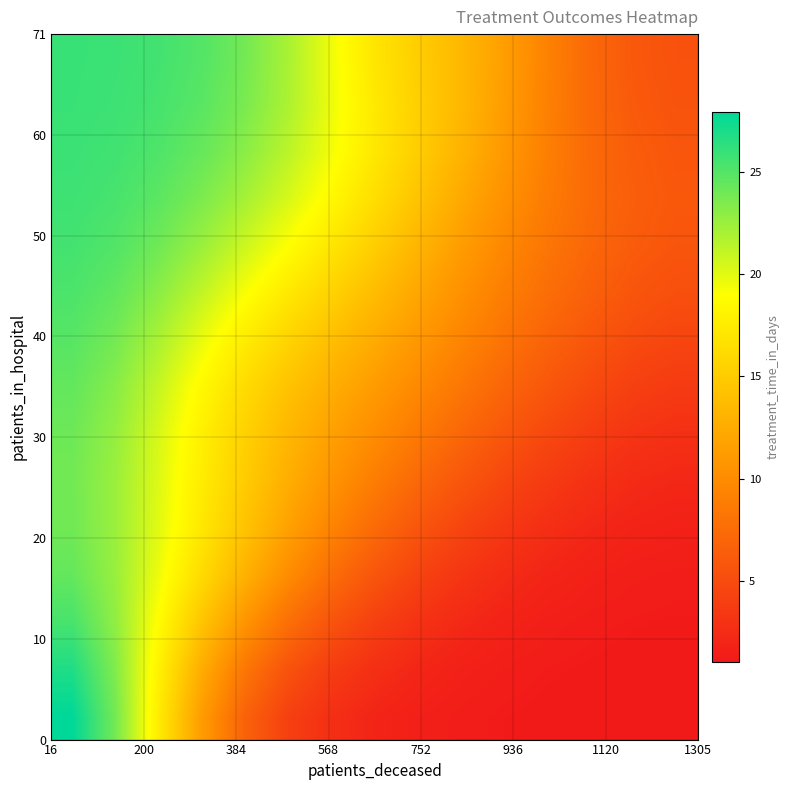

What is the smallest value displayed?

1.0